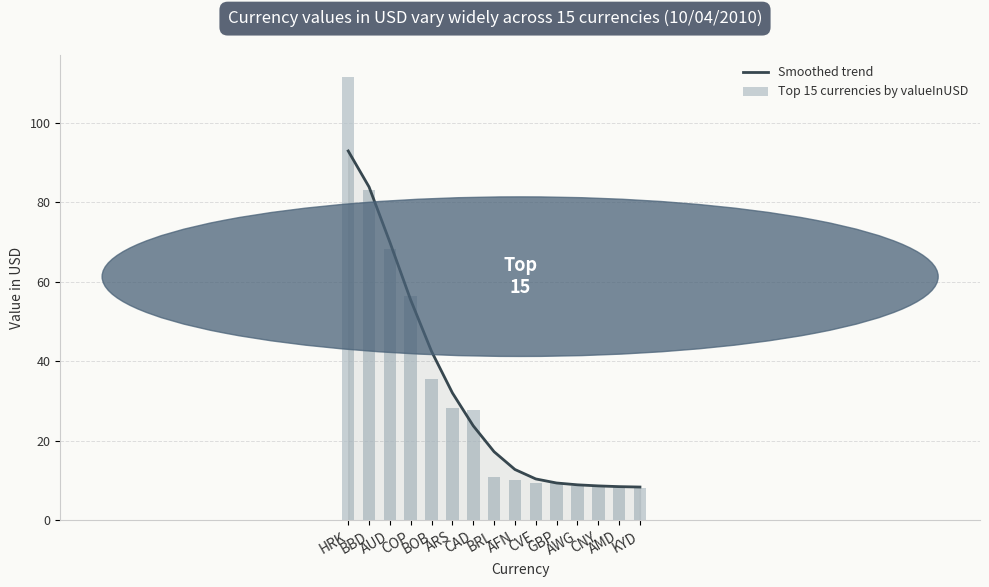

Count the number of categories in the chart.

15